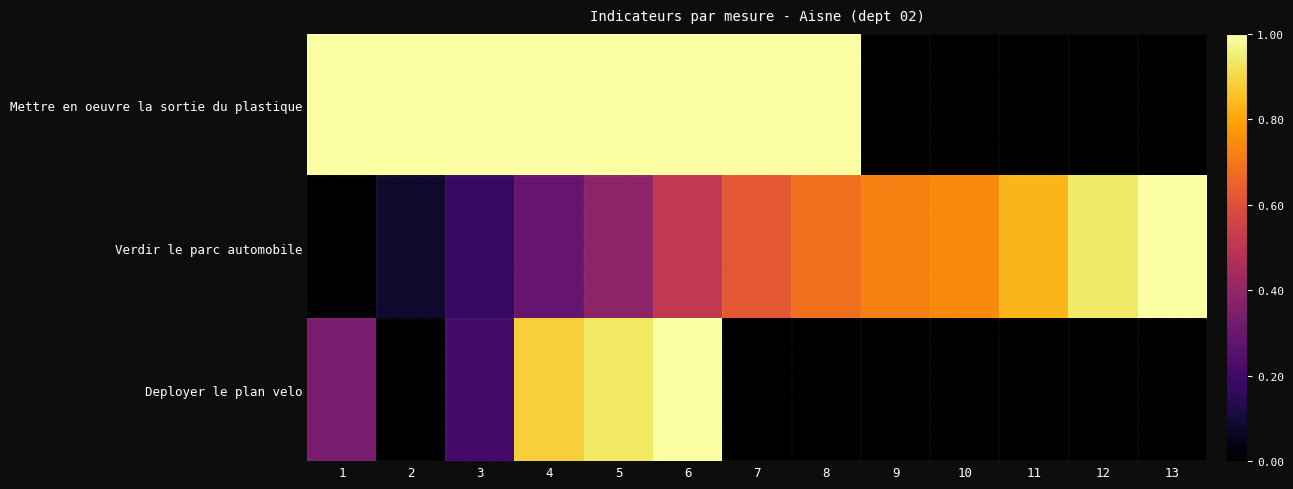

What is the difference between the highest and lowest values at 3?

0.8